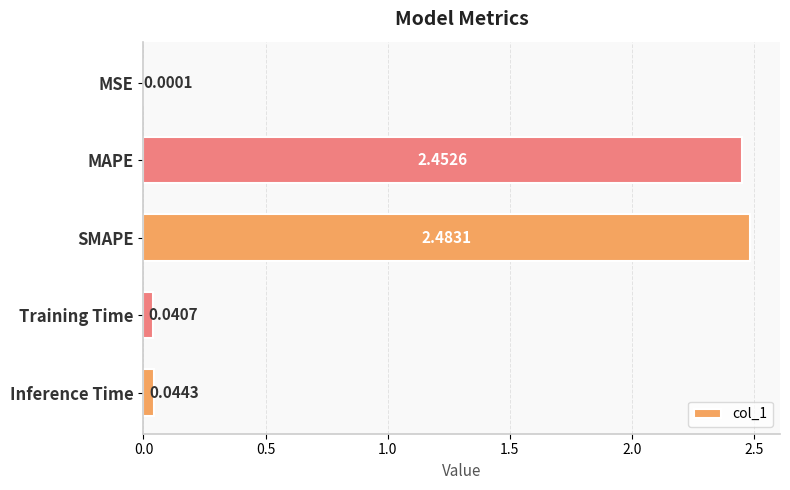

What is the sum of all values?

5.0